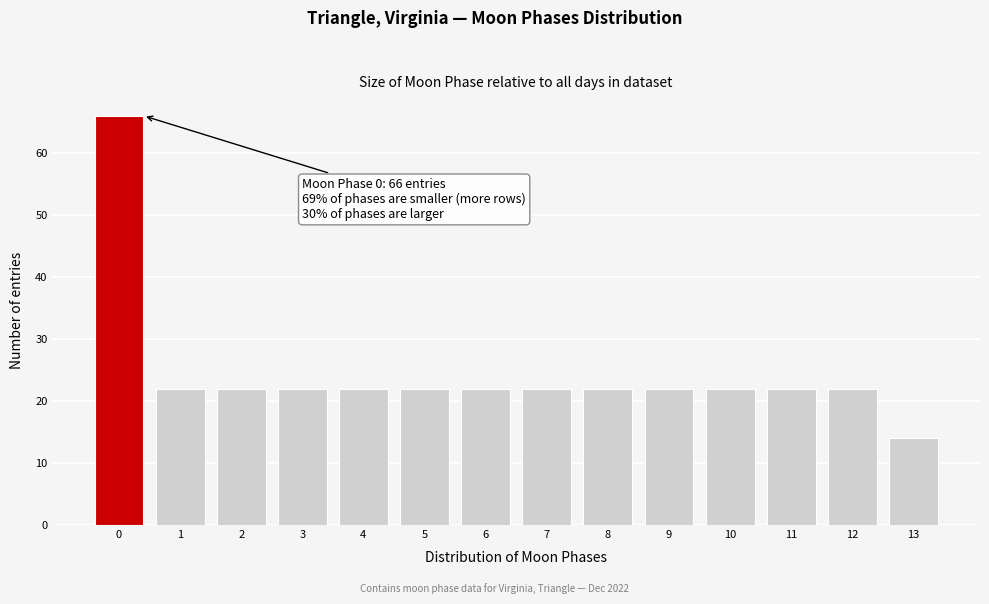

Reading left to right, extract all data points from this chart.

0=66	1=22	2=22	3=22	4=22	5=22	6=22	7=22	8=22	9=22	10=22	11=22	12=22	13=14